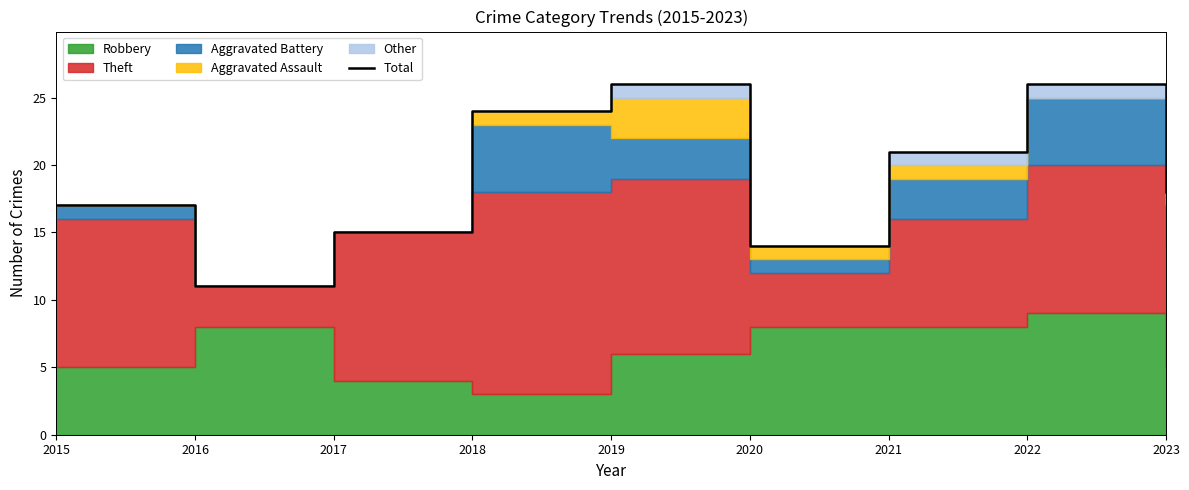

Reading left to right, transcribe all the data shown in this chart.

17	11	15	24	26	14	21	26	18